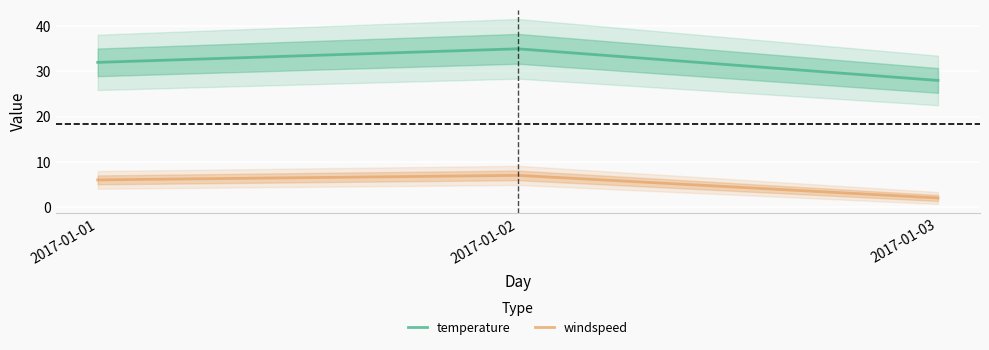

Reading left to right, transcribe all the data shown in this chart.

temperature: 2017-01-01=32	2017-01-02=35	2017-01-03=28
windspeed: 2017-01-01=6	2017-01-02=7	2017-01-03=2